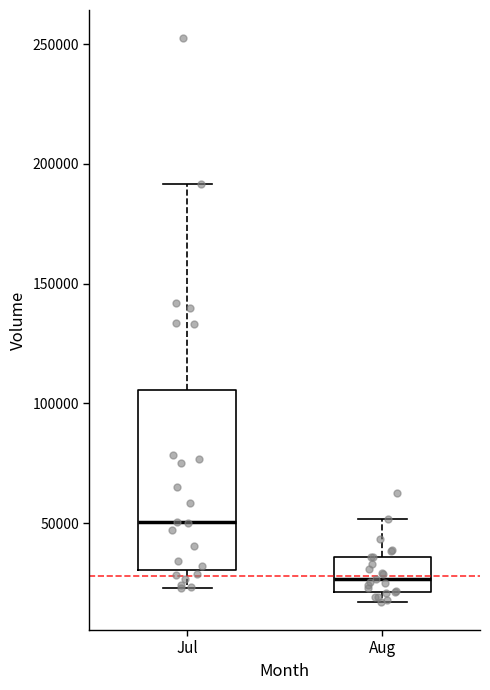

Reading left to right, read every box against the y-axis: the position of its median line, the range the box covers, and the ends of its whiskers. The values are not printed on the chart, so give them approximately, as read against the axis.

Jul: median 50000, box 30000 to 105000, whiskers 25000 to 190000
Aug: median 25000, box 20000 to 35000, whiskers 15000 to 50000